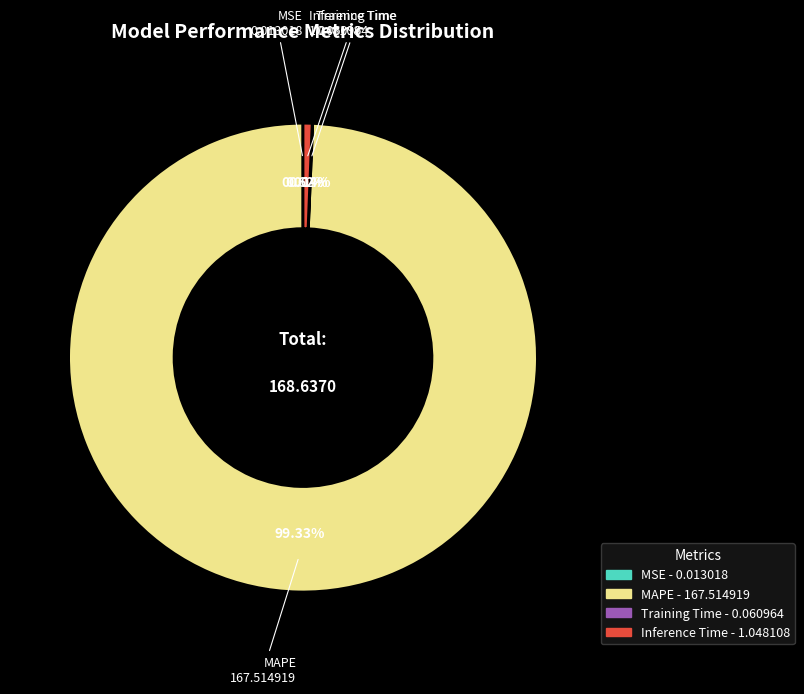

Is there any slice that represents more than half of the pie?

Yes